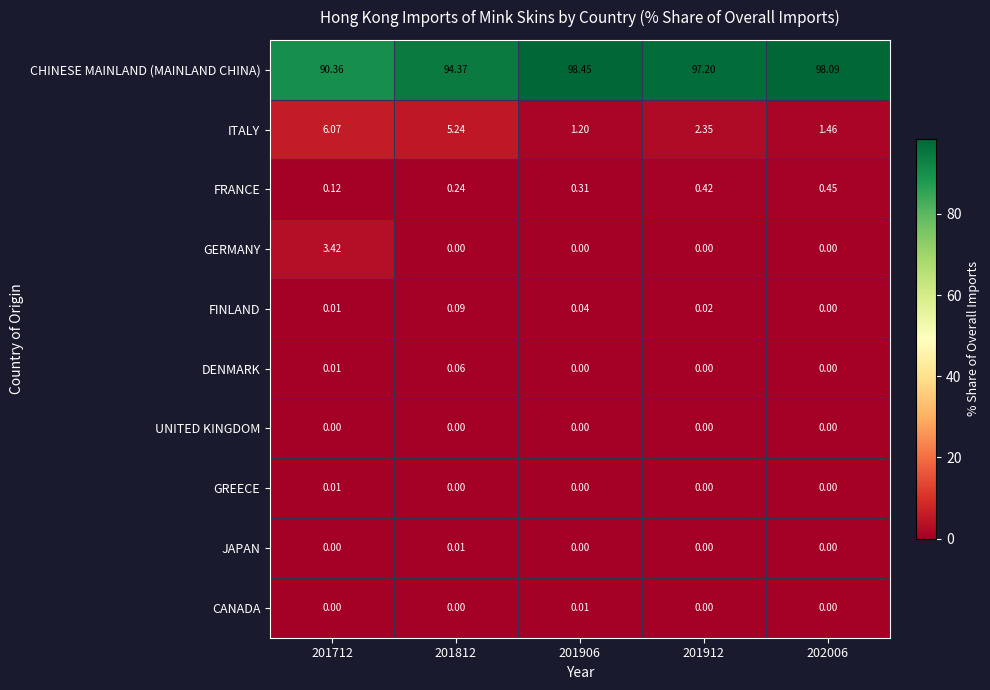

Which series has the largest total across all categories?

CHINESE MAINLAND (MAINLAND CHINA)